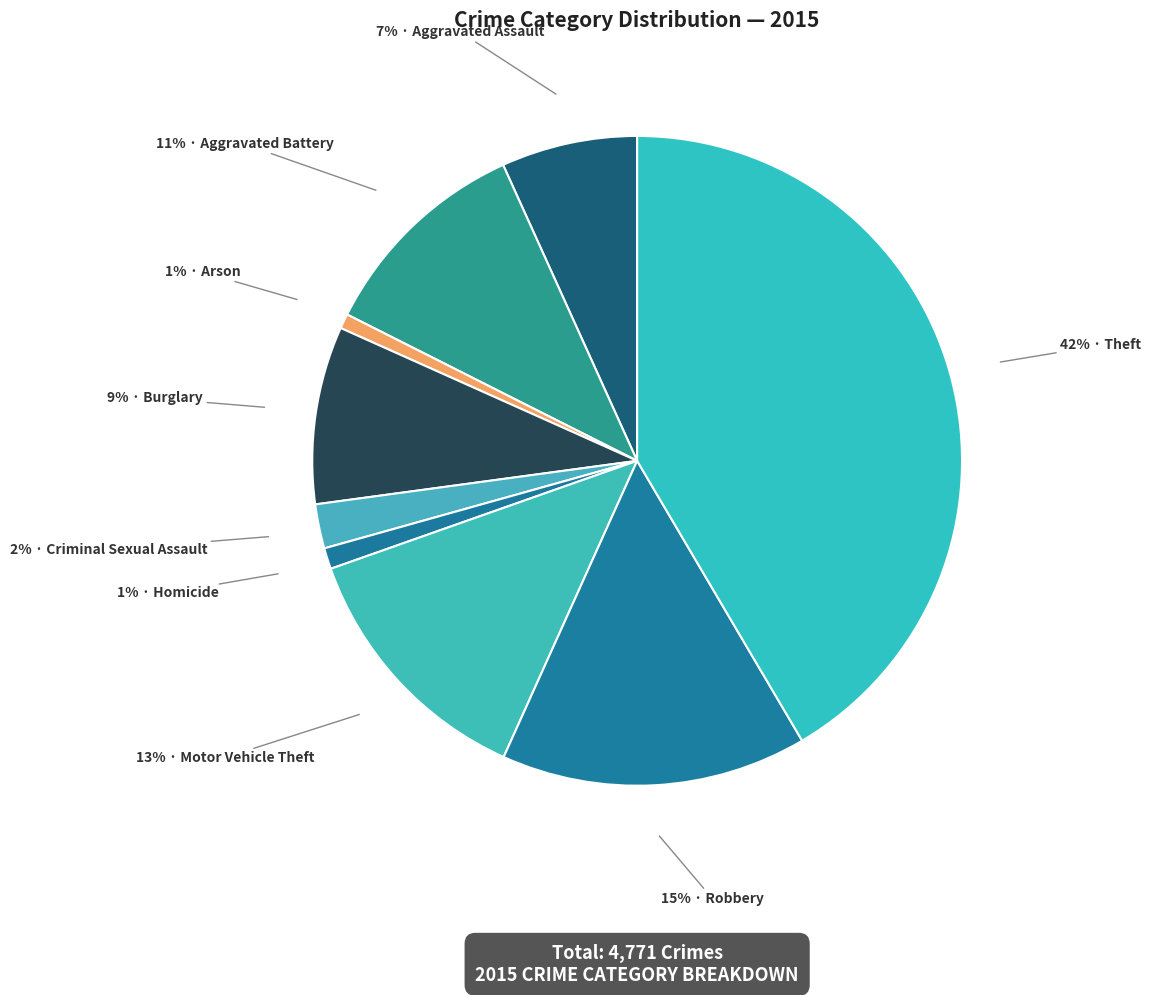

How many slices are in this pie chart?

9